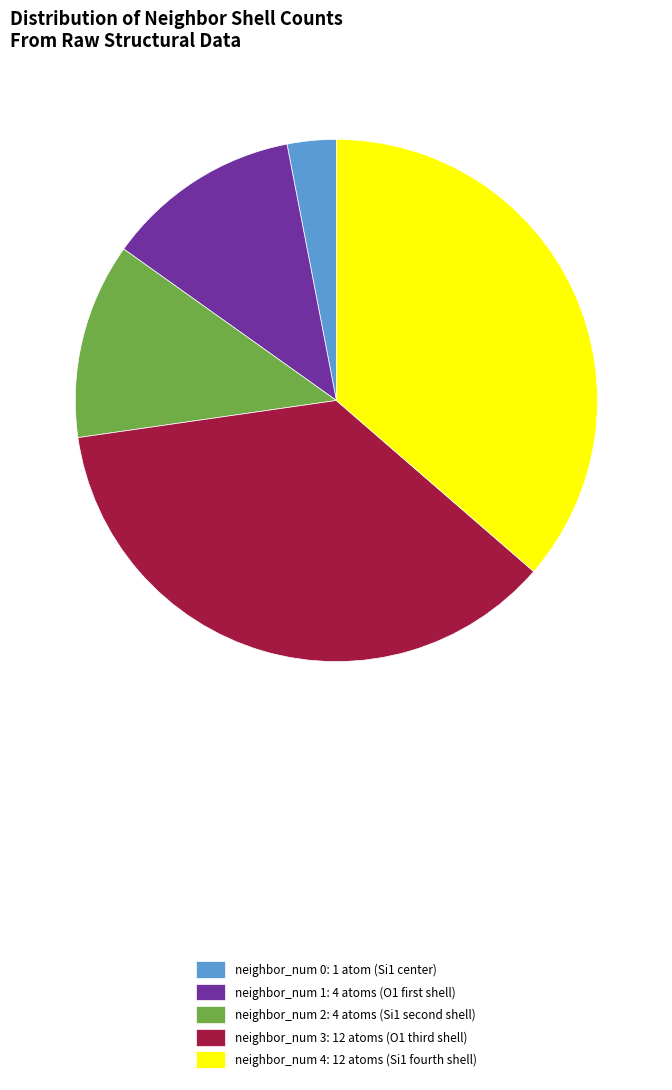

Is there any slice that represents more than half of the pie?

No